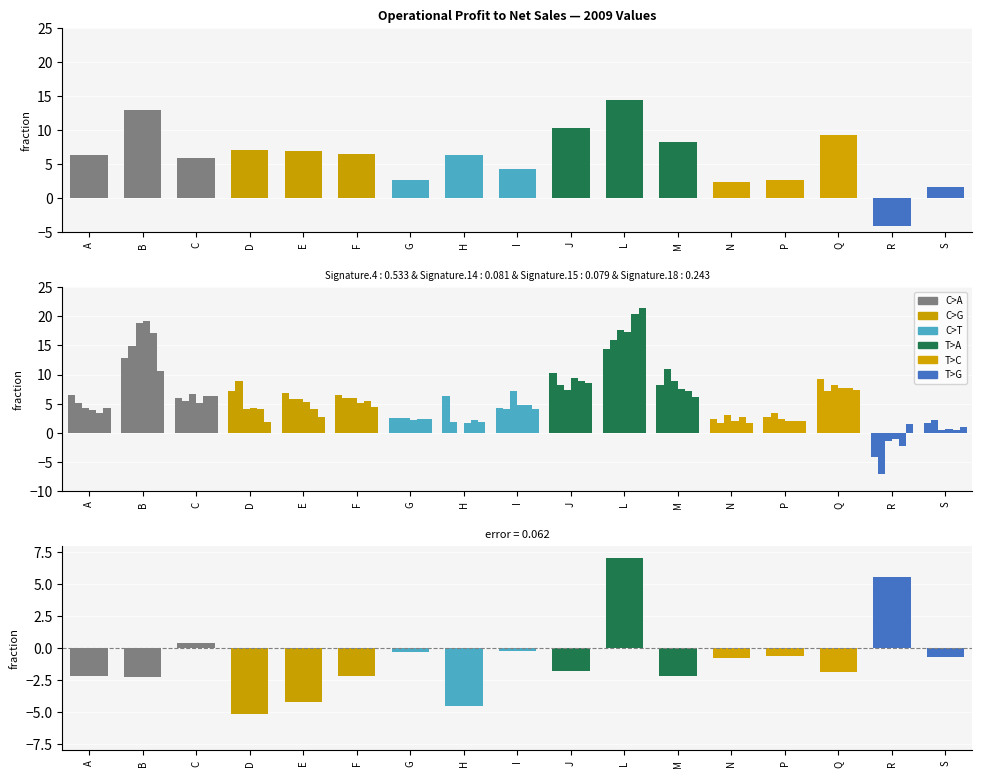

What is the total value across all series at Q?

47.3